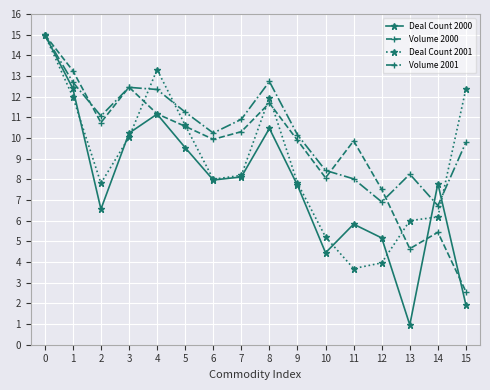

At how many categories does at least one series exceed 13?

3